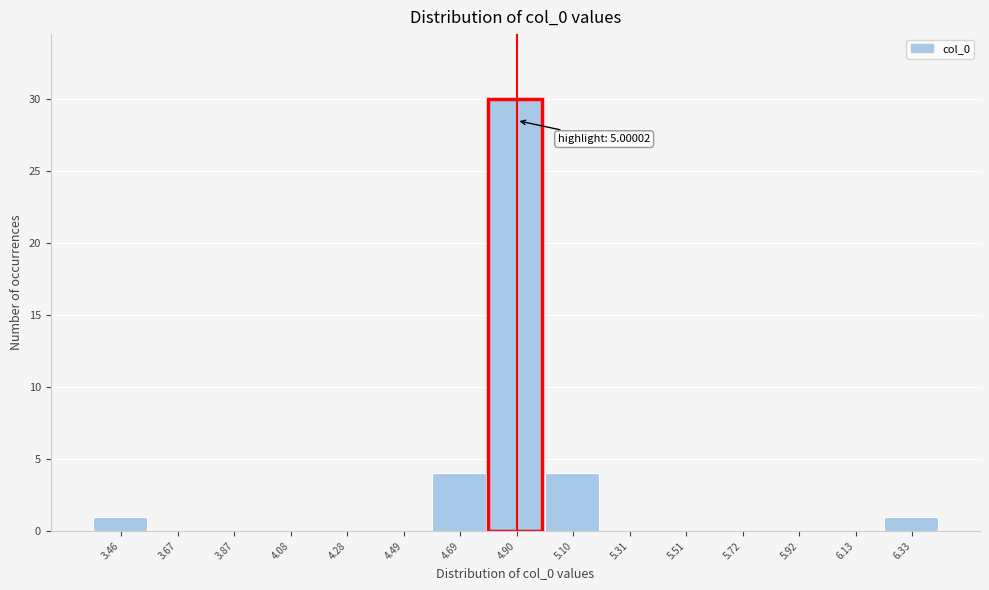

Reading left to right, list all the values displayed in this chart.

3.46=1	3.67=0	3.87=0	4.08=0	4.28=0	4.49=0	4.69=4	4.90=30	5.10=4	5.31=0	5.51=0	5.72=0	5.92=0	6.13=0	6.33=1